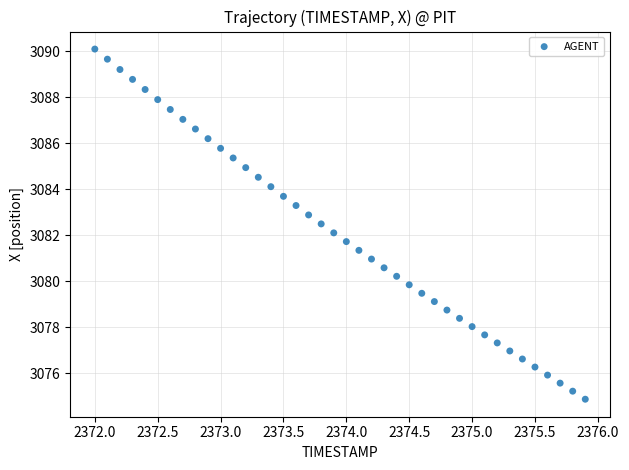

What is the range of Y values (max minus min)?

15.2